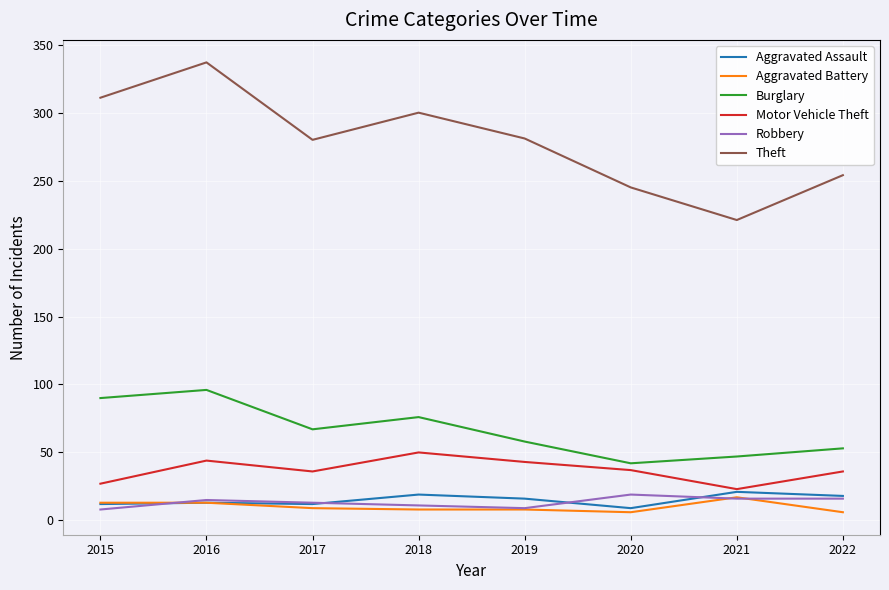

At how many categories does at least one series exceed 272?

5